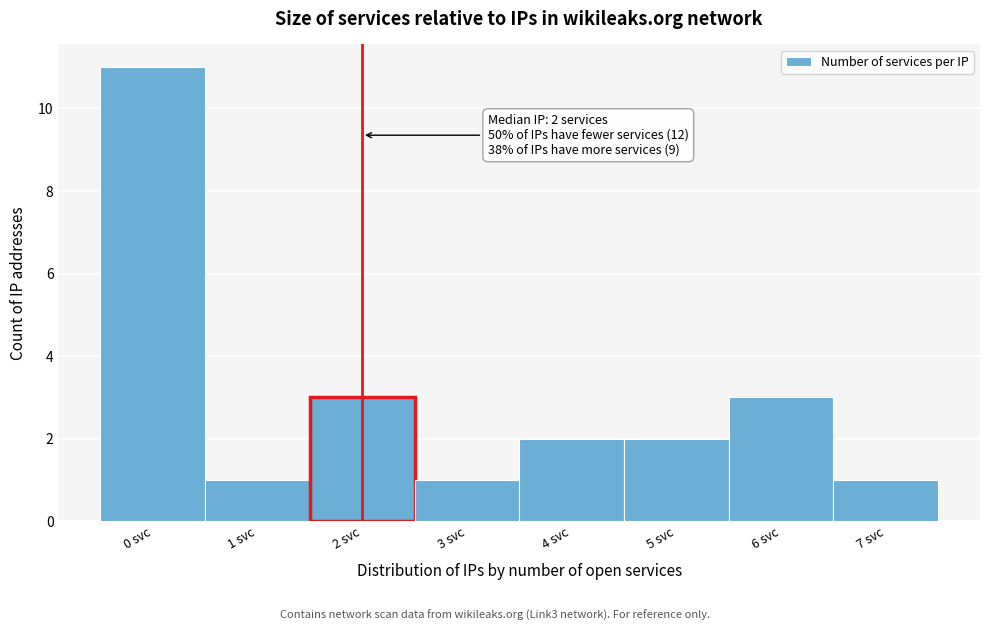

Which range on the x-axis has the tallest bar?

-0.5 to 0.5